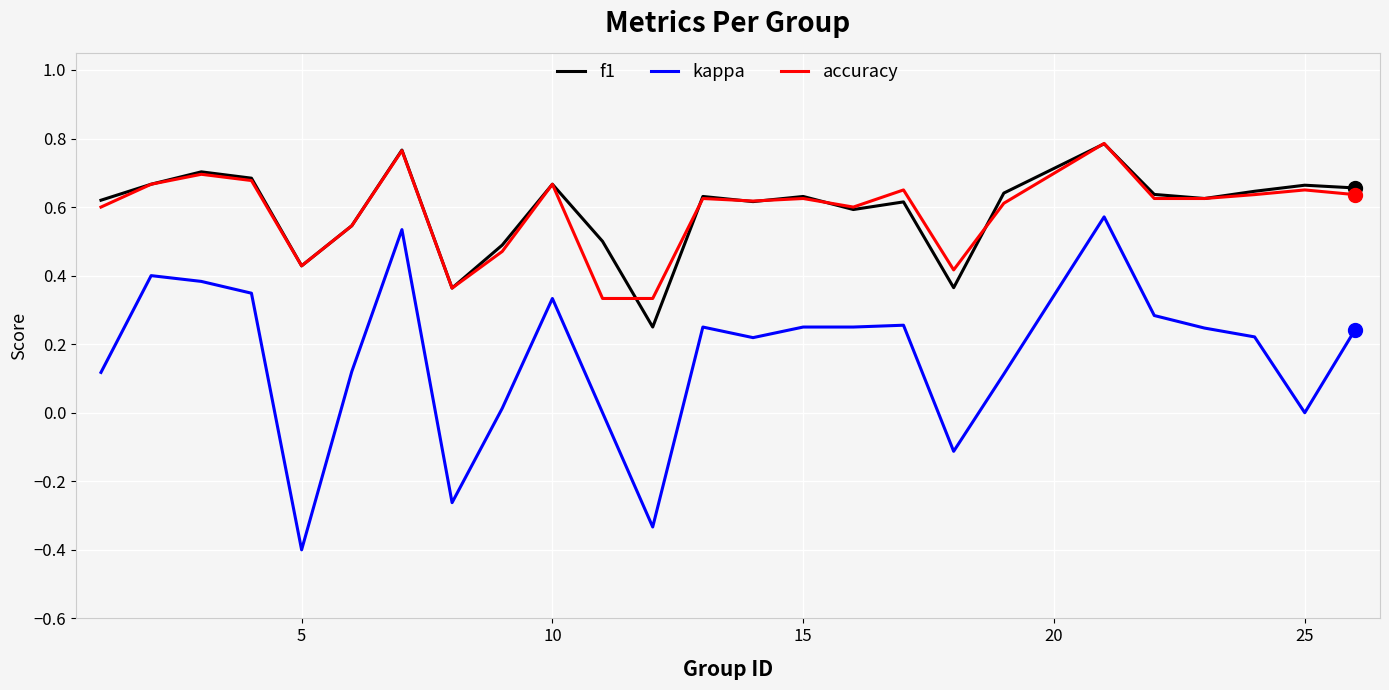

Which series has the widest spread of values?

kappa